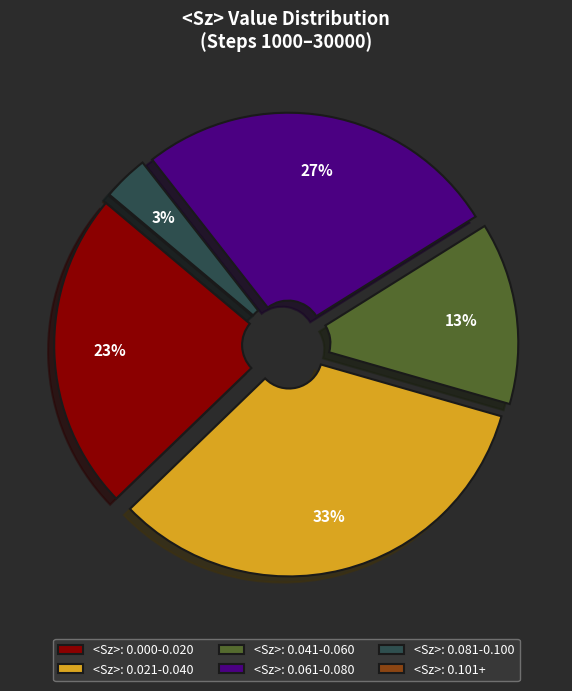

Is there a majority slice in this chart?

No